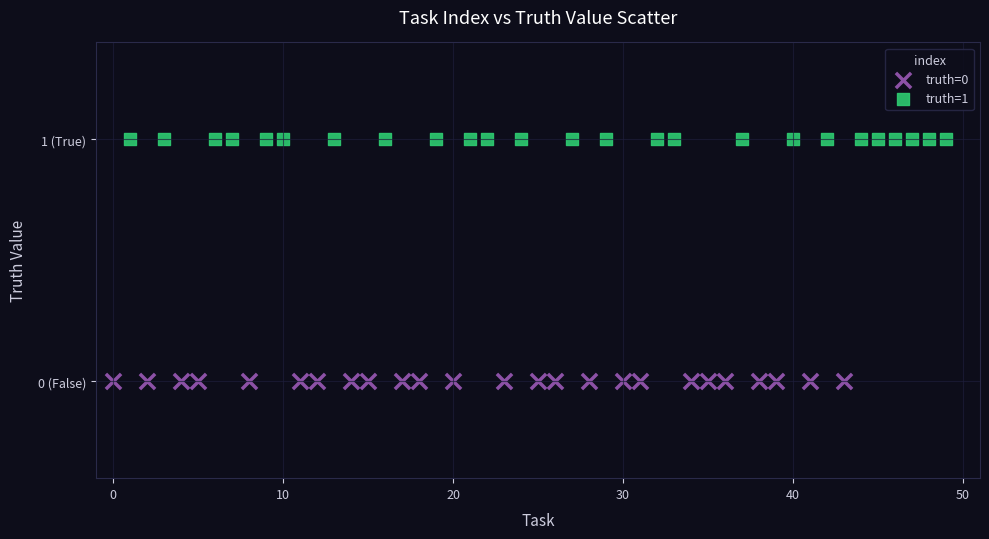

Which series reaches the maximum Y coordinate?

truth=1